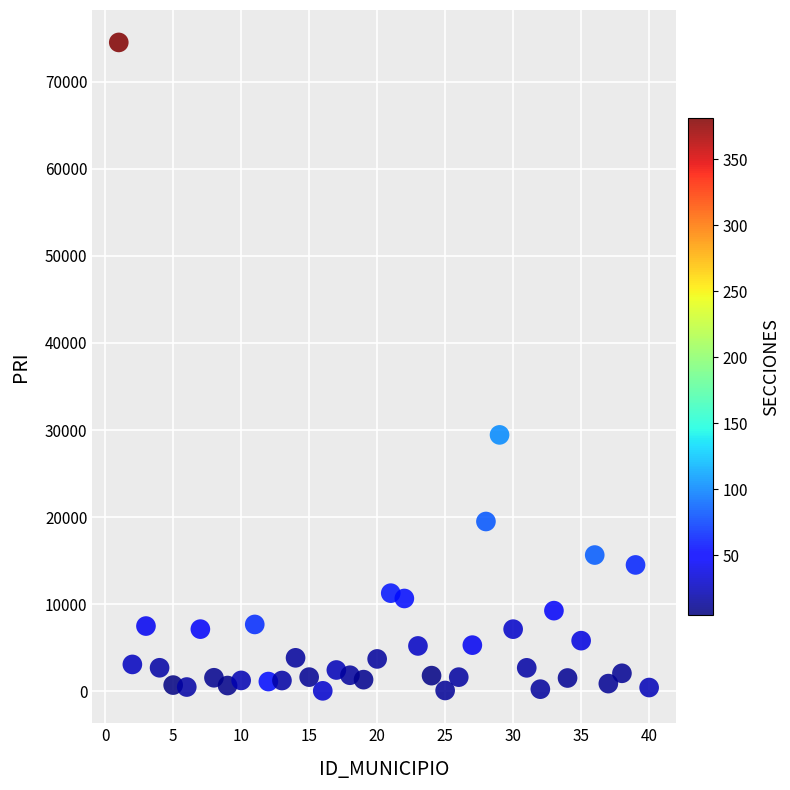

What is the range of Y values (max minus min)?

74486